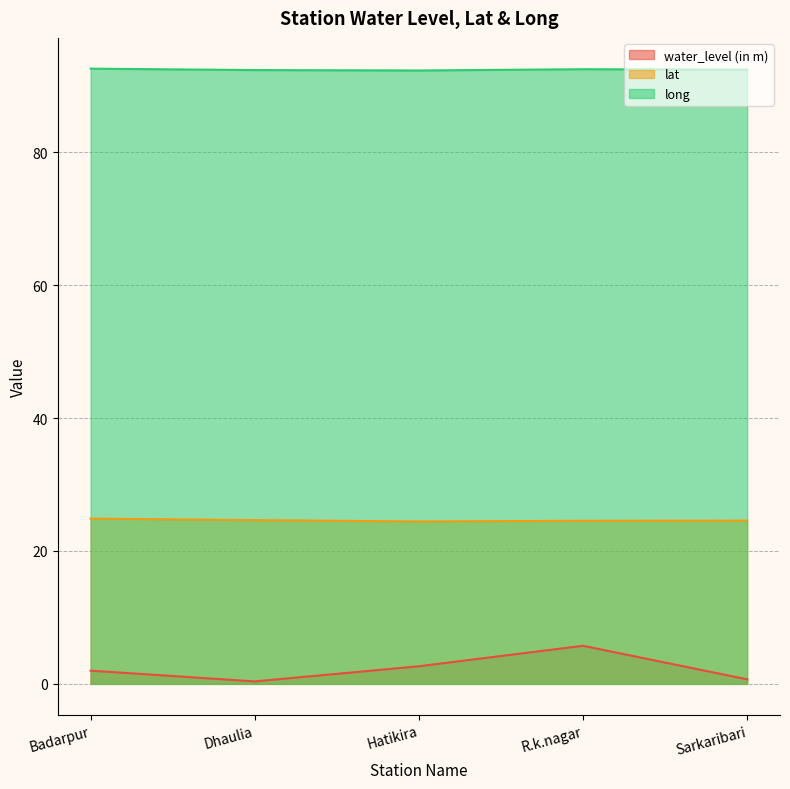

What is the label of the 1st point from the left?

Badarpur